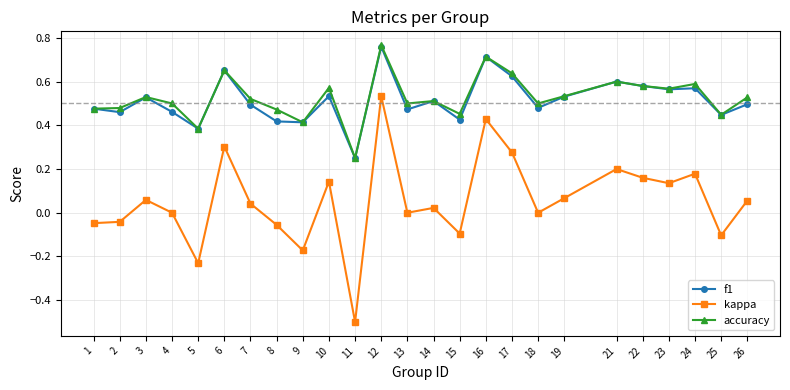

True or false: kappa and f1 intersect in this chart.

False